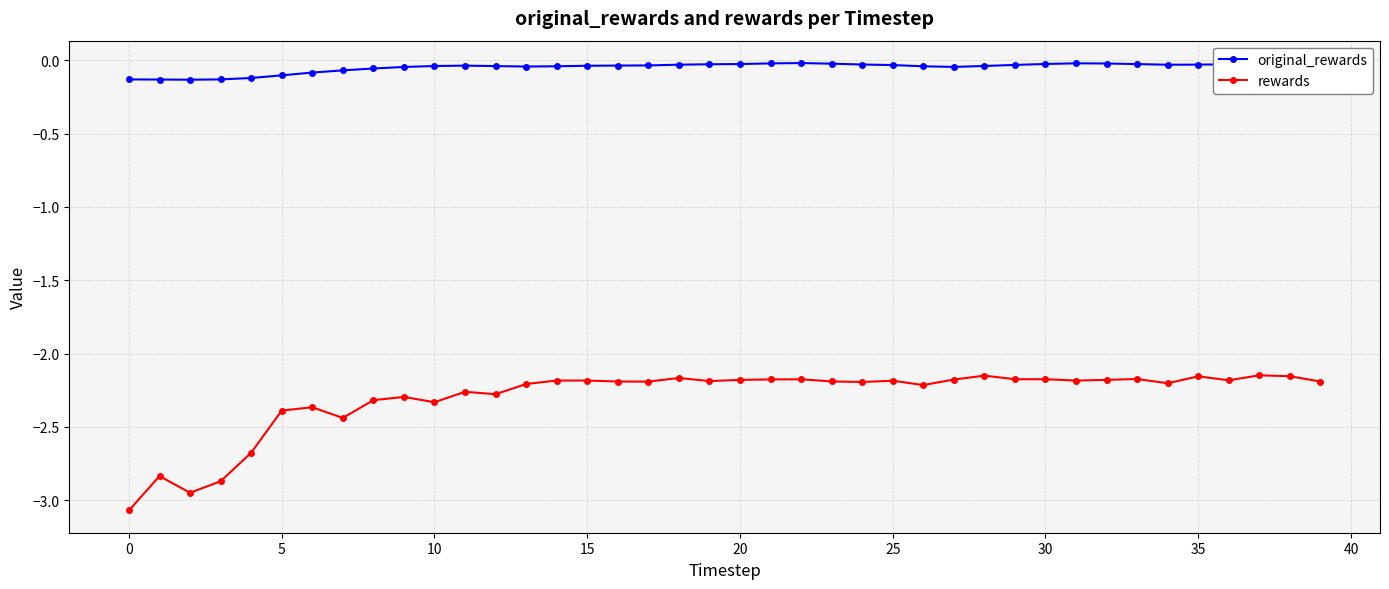

Which series has the largest range (max minus min)?

rewards